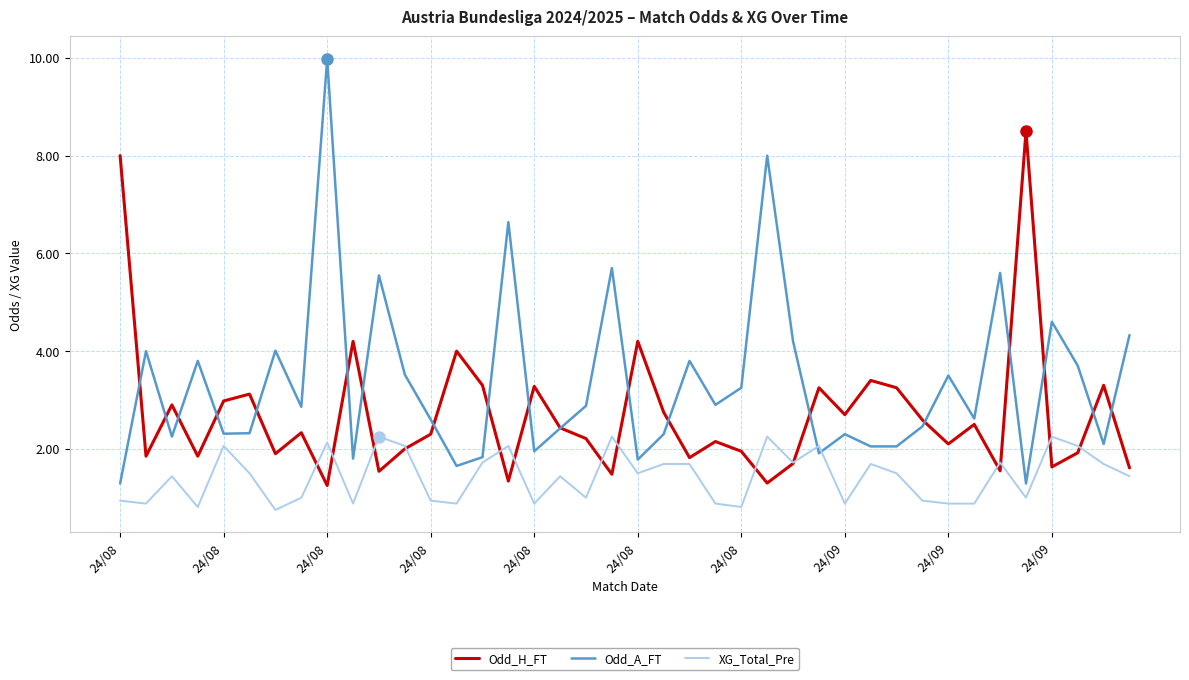

Which series has the largest total across all categories?

Odd_A_FT